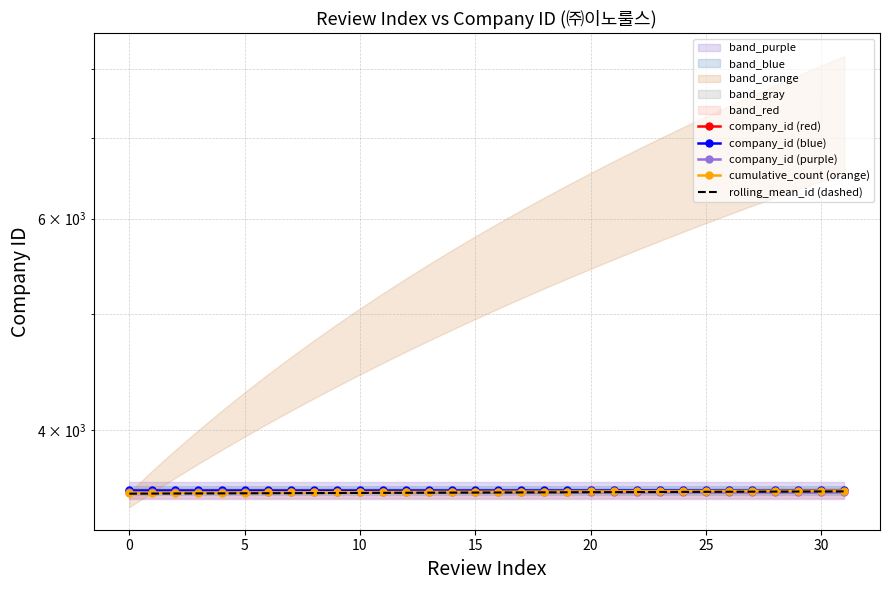

What is the sum of the company_id (red) values at 22 and 10?

7124.0